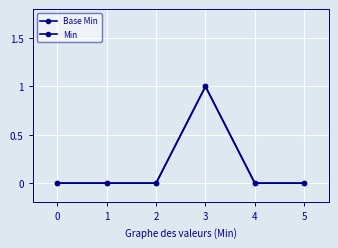

What is the highest value of the Min series?

1